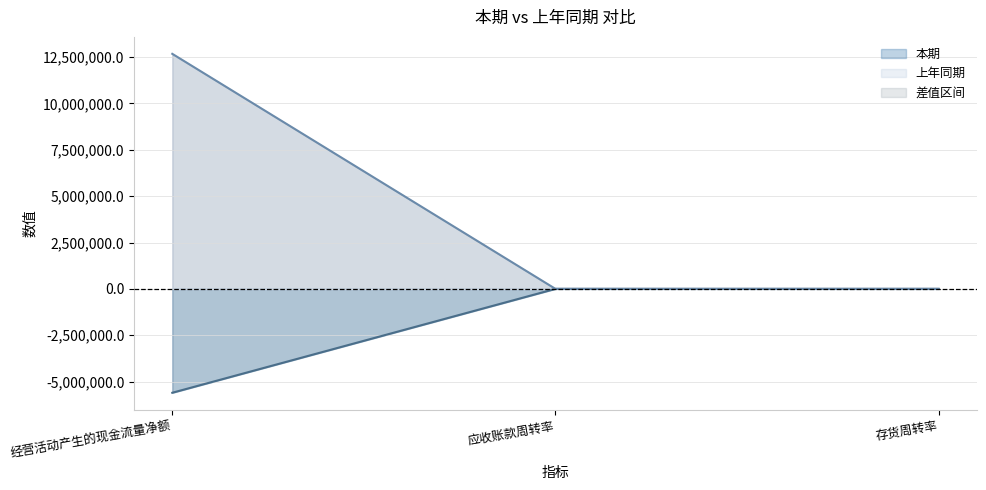

At which category is the sum across all series the highest?

经营活动产生的现金流量净额